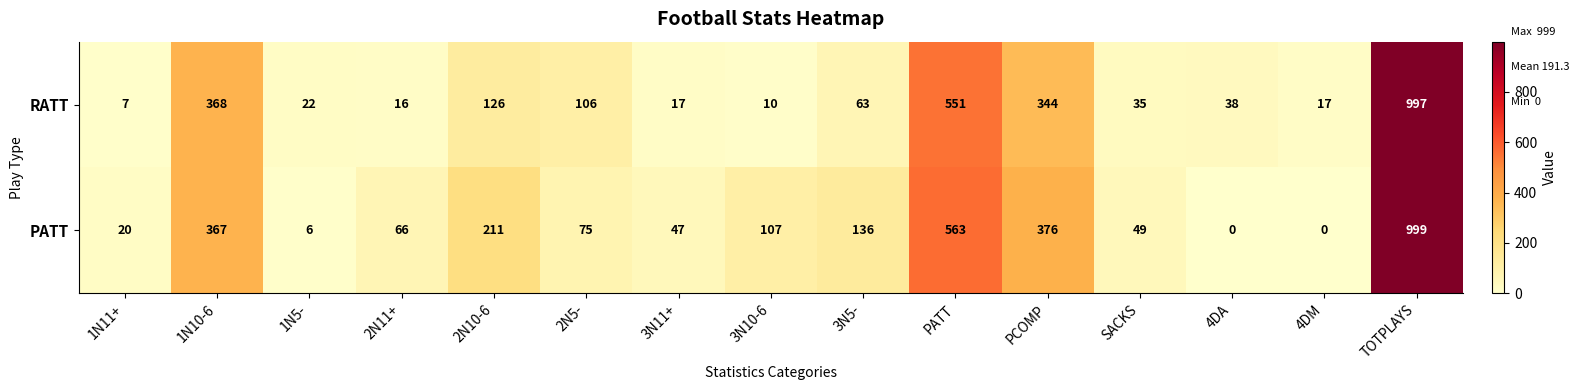

What is the sum of the PATT values at 3N11+ and 4DA?

47